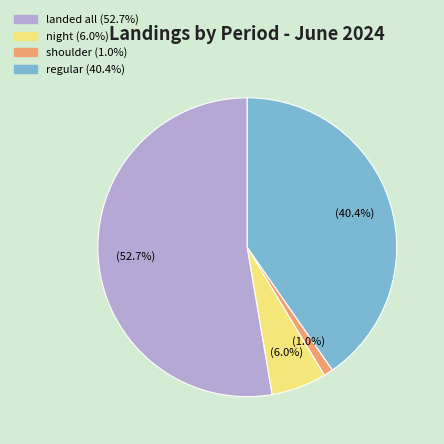

The regular slice represents 40% of the pie. True or false?

True